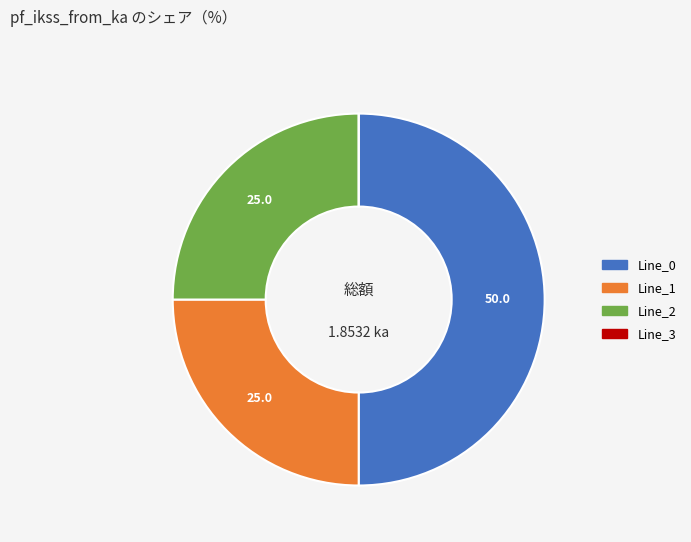

Which category accounts for the majority?

Line_0